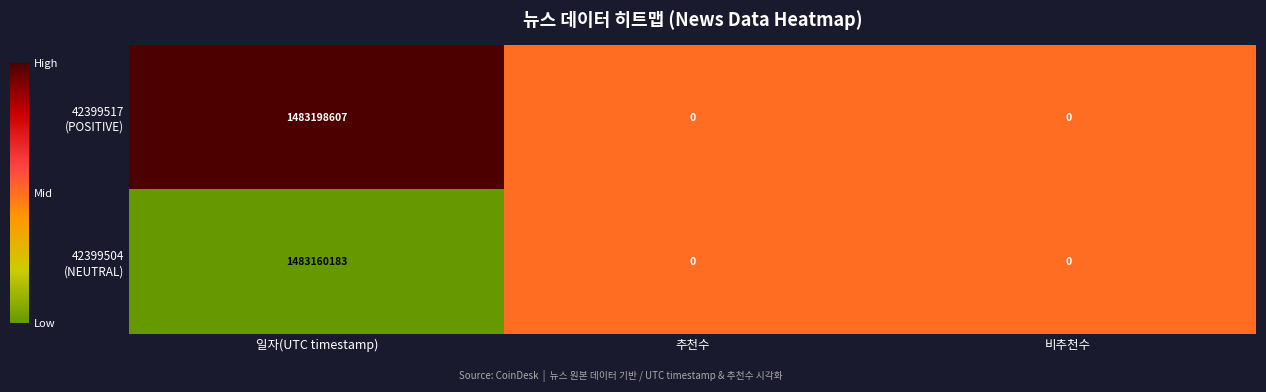

At which category is the sum across all series the highest?

일자(UTC timestamp)